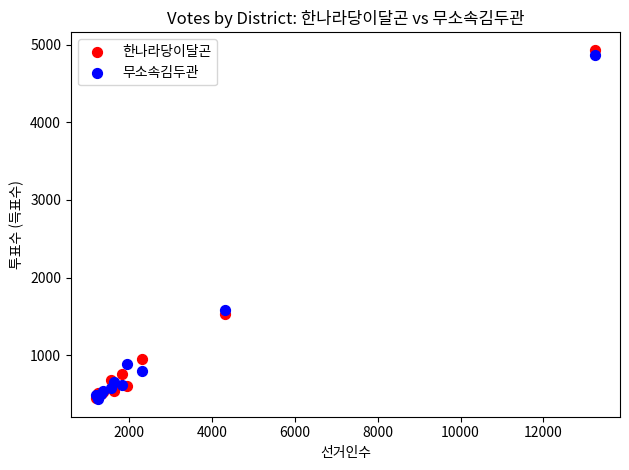

Across all series, what Y value is closest to 2682?

1581